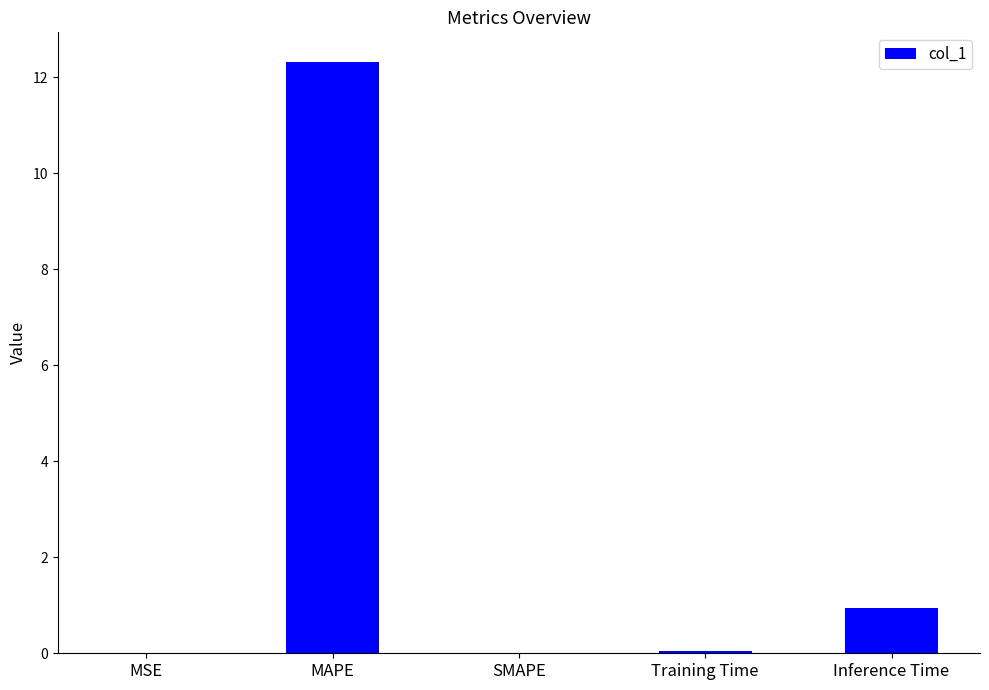

Which has a higher value, SMAPE or Inference Time?

Inference Time